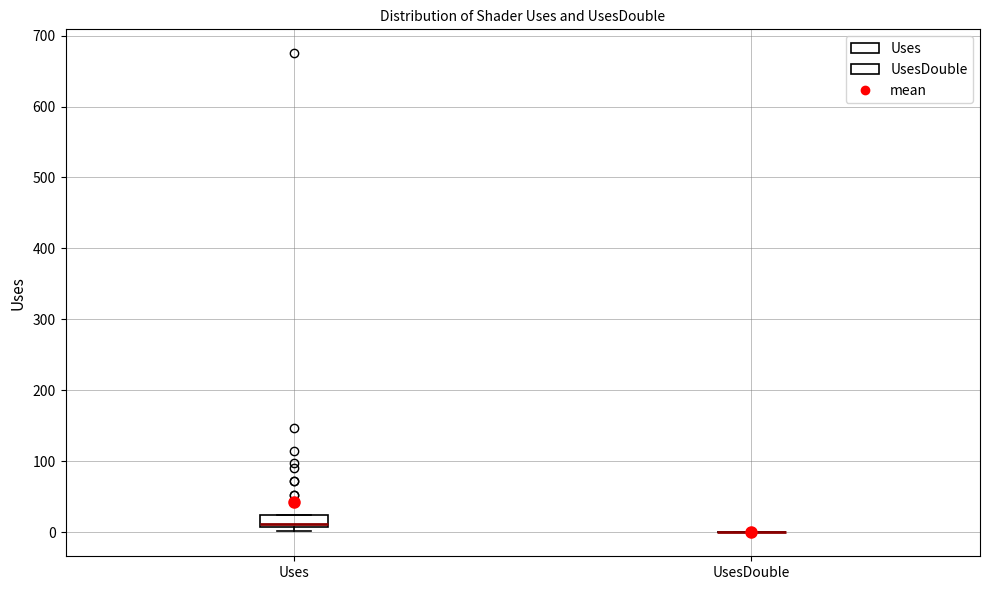

Reading left to right, transcribe this box plot: for each box, give where its median line is, the range the box spans, and where its two whiskers end, as read against the y-axis. The values are not printed on the chart, so give them approximately, as read against the axis.

Uses: median 10 (just above the box's lower edge), box 10 to 20, whiskers 0 to 20
UsesDouble: box collapsed to a line at 0, whiskers 0 to 0